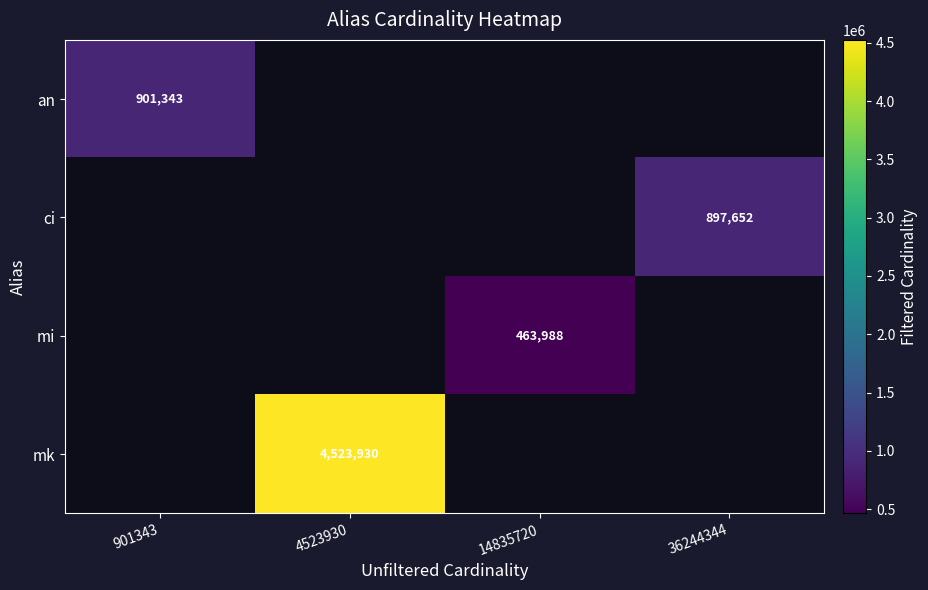

The mi series shows 821057.5 at 14835720. True or false?

False